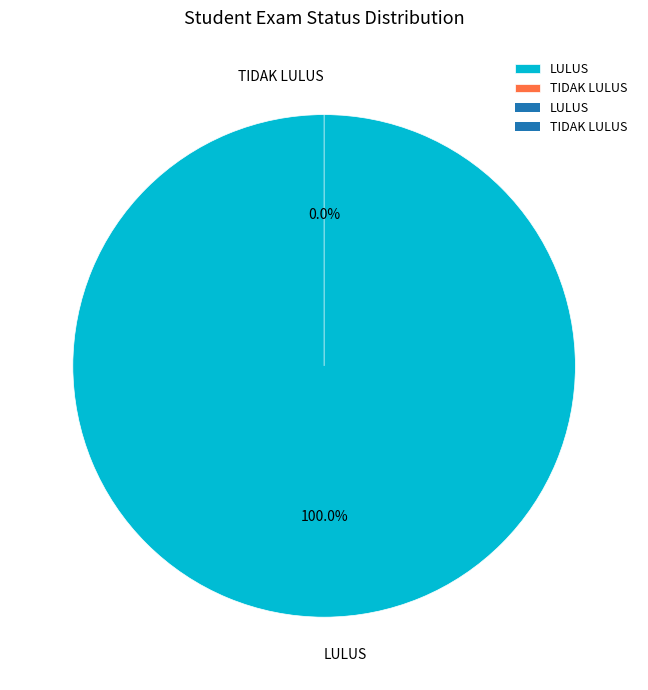

Rank the categories by value from highest to lowest.

LULUS, TIDAK LULUS